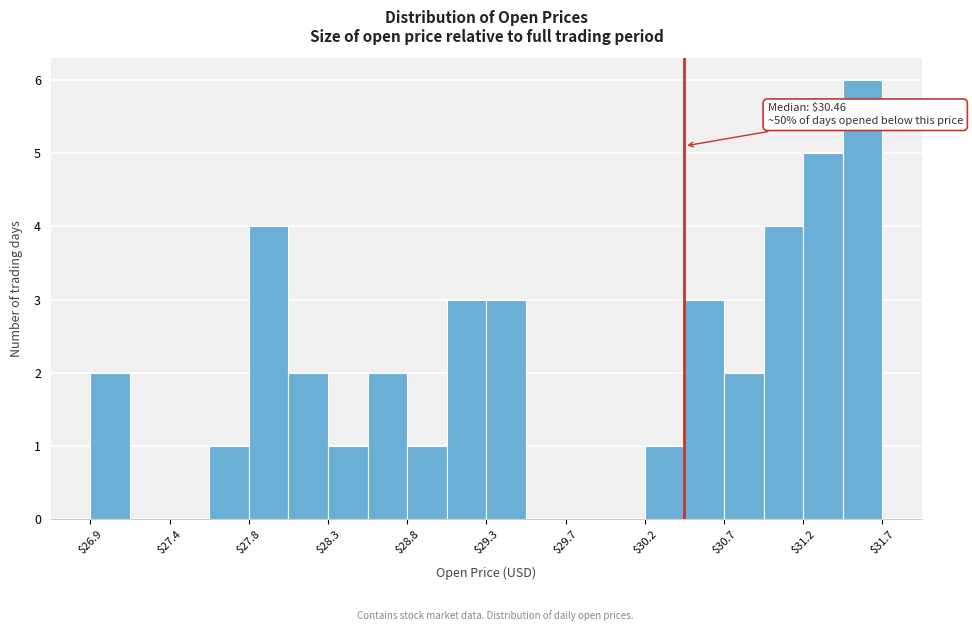

Over which range of the x-axis is the bar tallest?

31.40 to 31.65